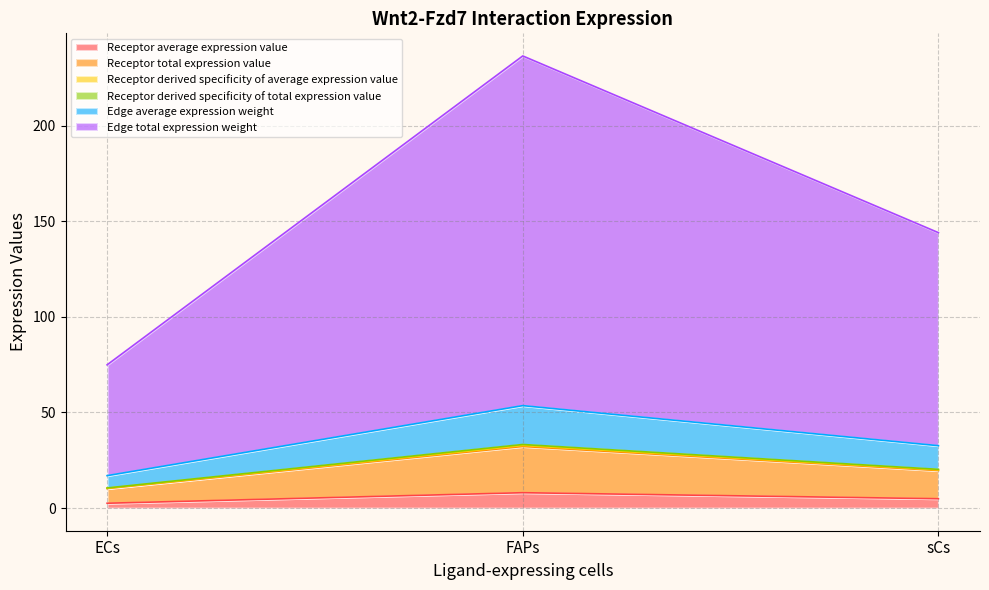

Does the chart have visible grid lines?

Yes